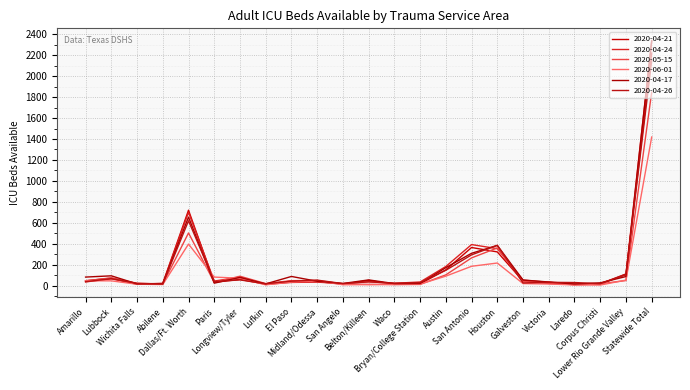

Does the chart have visible grid lines?

Yes